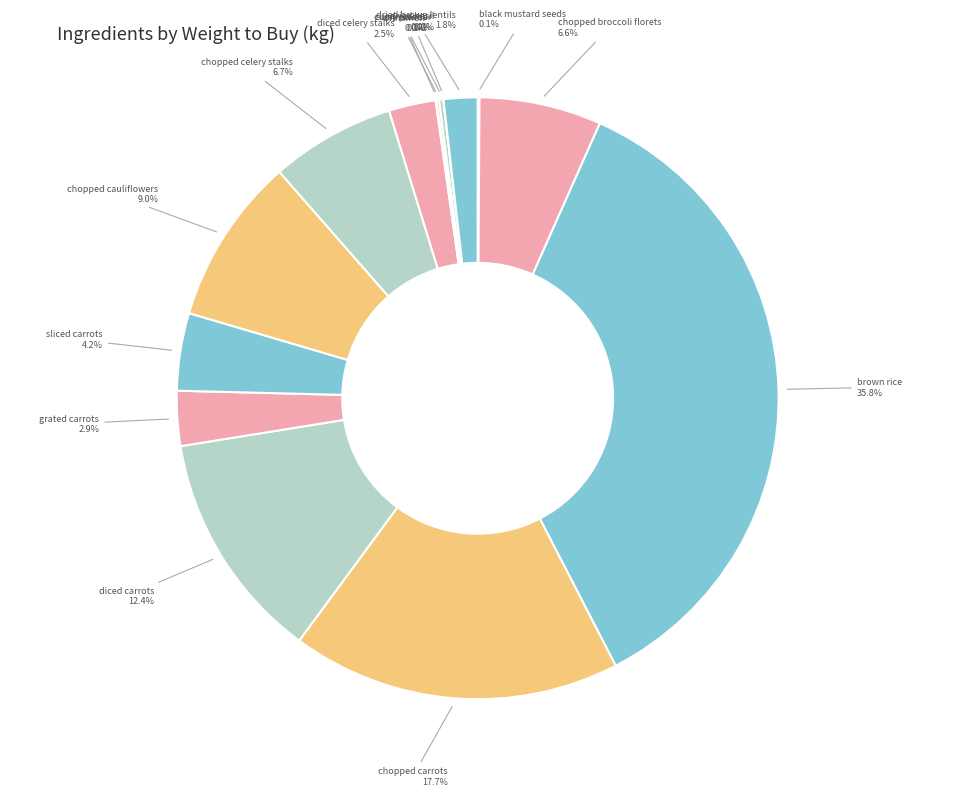

What is the largest slice in the pie chart?

brown rice